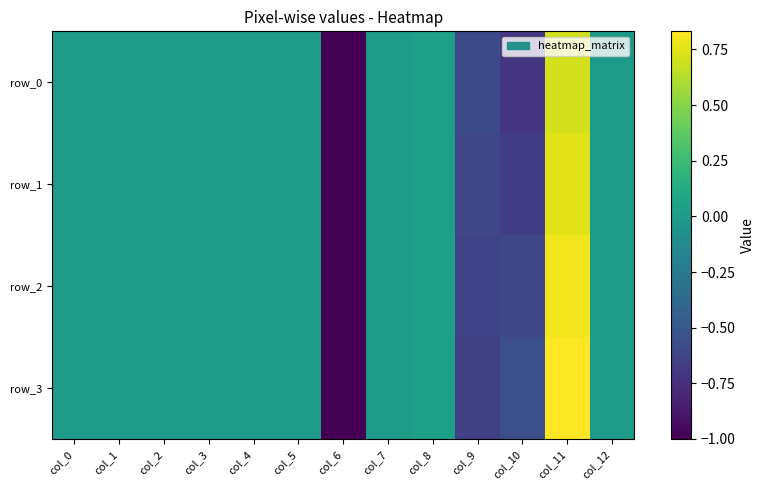

Is the value of row_1 at col_2 greater than the value of row_3 at col_3?

No